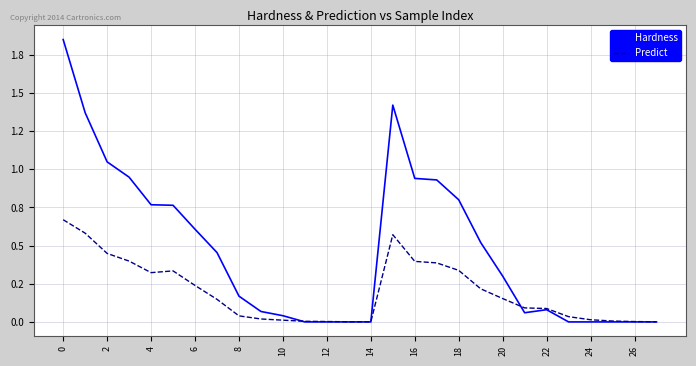

What is the label of the 4th point from the left?

6